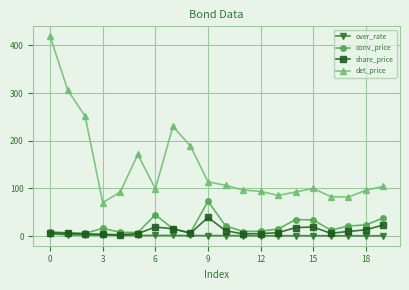

What is the value of the det_price point at the 3rd from the left?

251.0